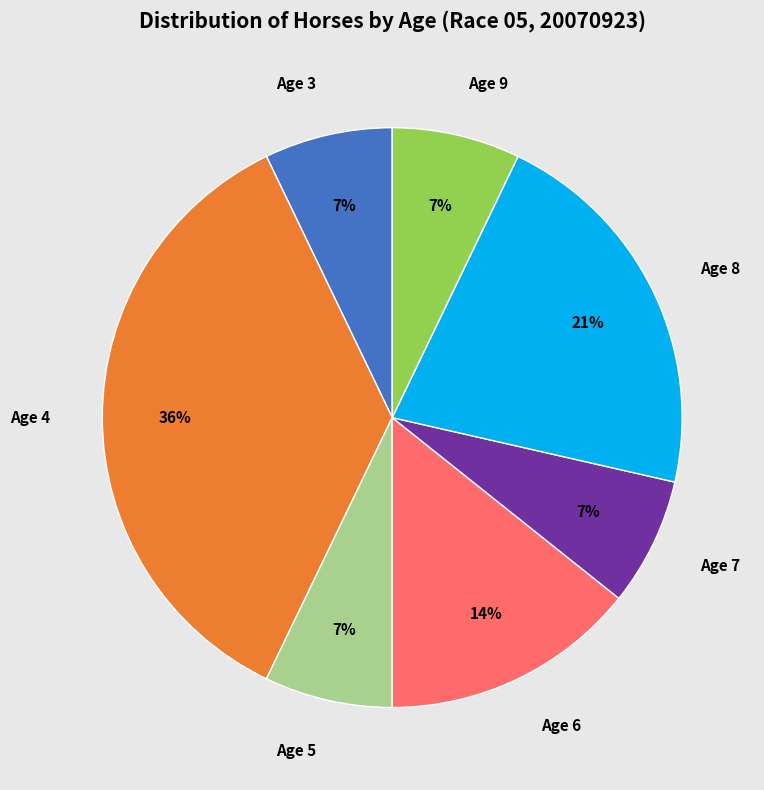

Approximately how many times larger is the value at Age 9 compared to Age 6?

0.5